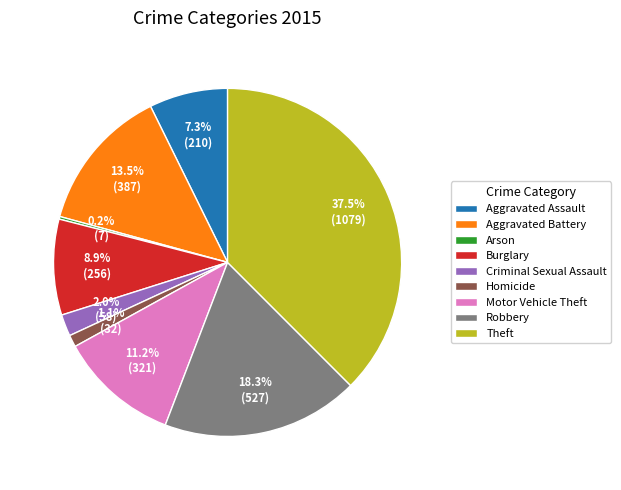

Do Theft and Robbery together represent more than half of the pie?

Yes